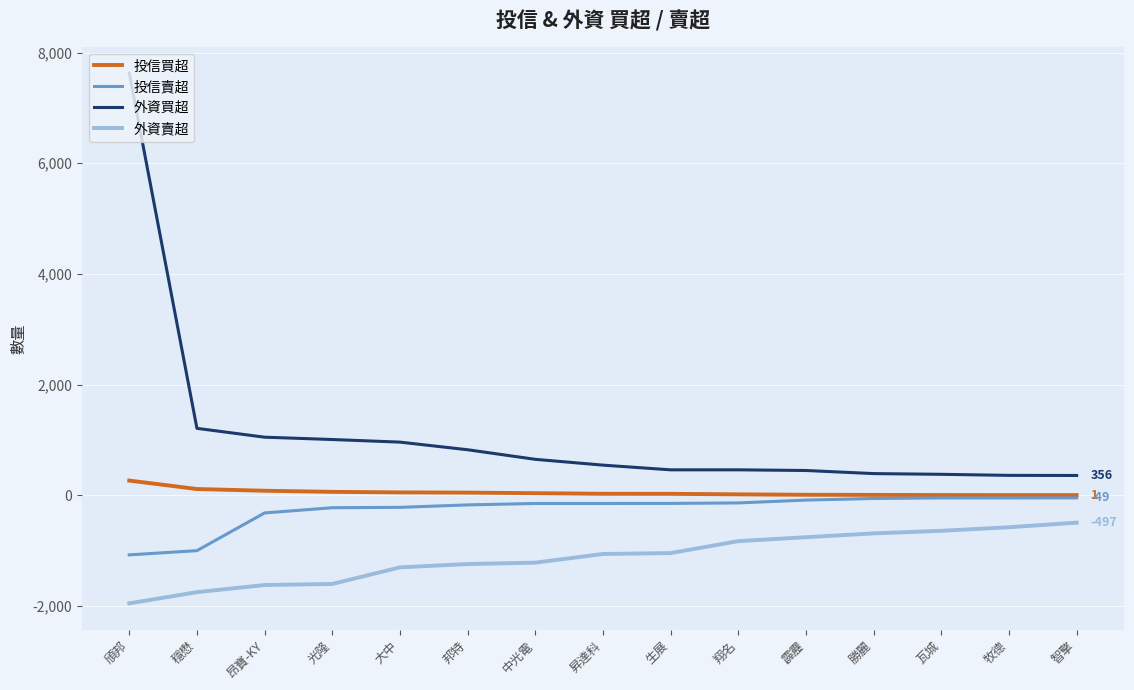

Where is 外資買超 nearest to the value 3992?

穩懋